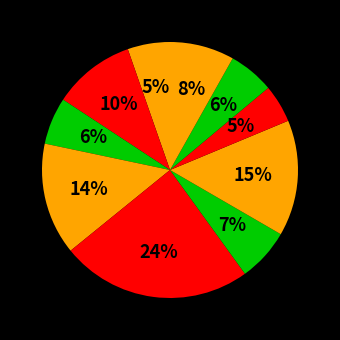

Rank the categories by value from lowest to highest.

Fold 8, Fold 1, Fold 9, Fold 3, Fold 6, Fold 10, Fold 2, Fold 4, Fold 7, Fold 5